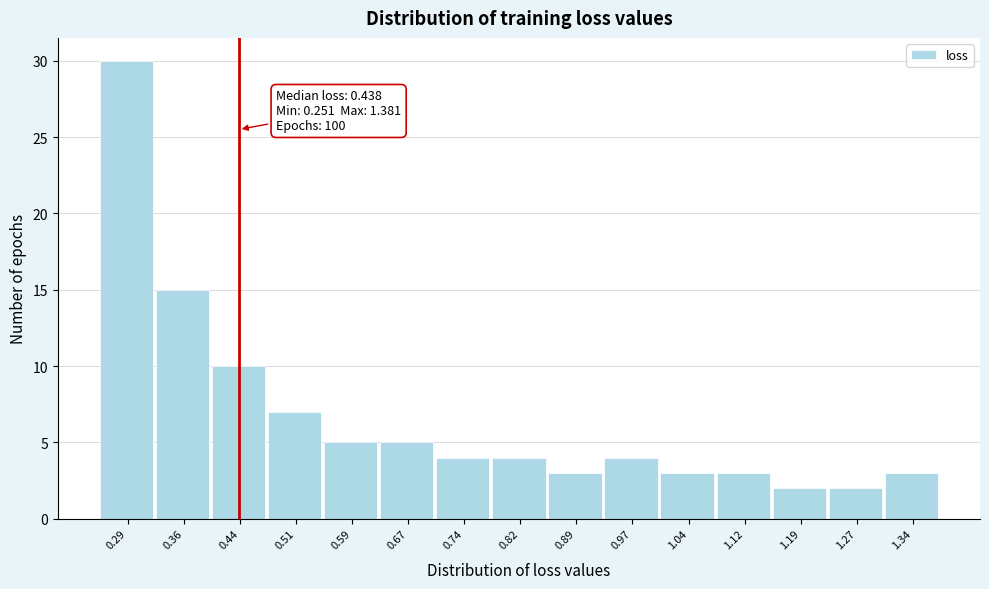

Over which range of the x-axis is the bar tallest?

0.25 to 0.33